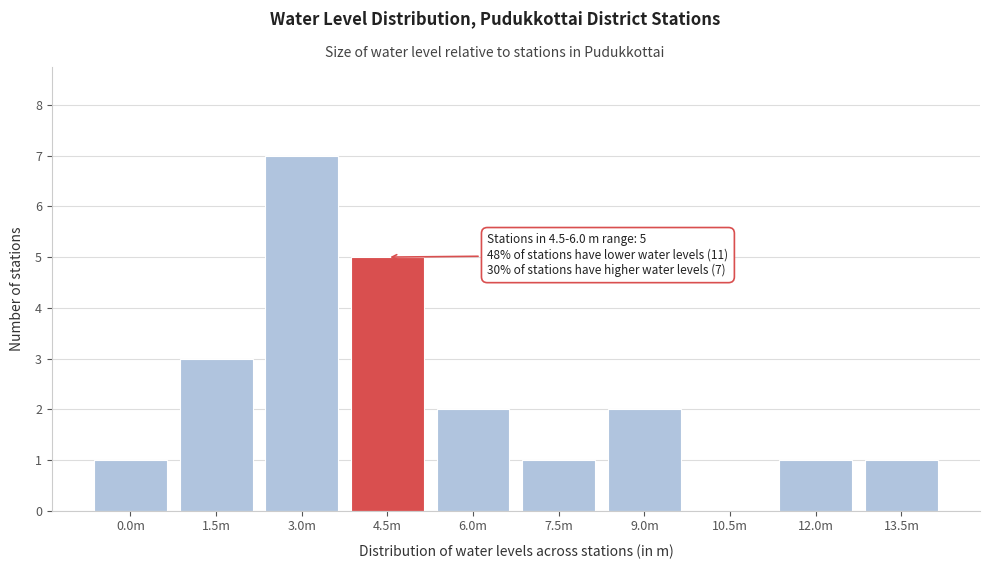

Reading left to right, transcribe all the data shown in this chart.

0.0m=1	1.5m=3	3.0m=7	4.5m=5	6.0m=2	7.5m=1	9.0m=2	10.5m=0	12.0m=1	13.5m=1